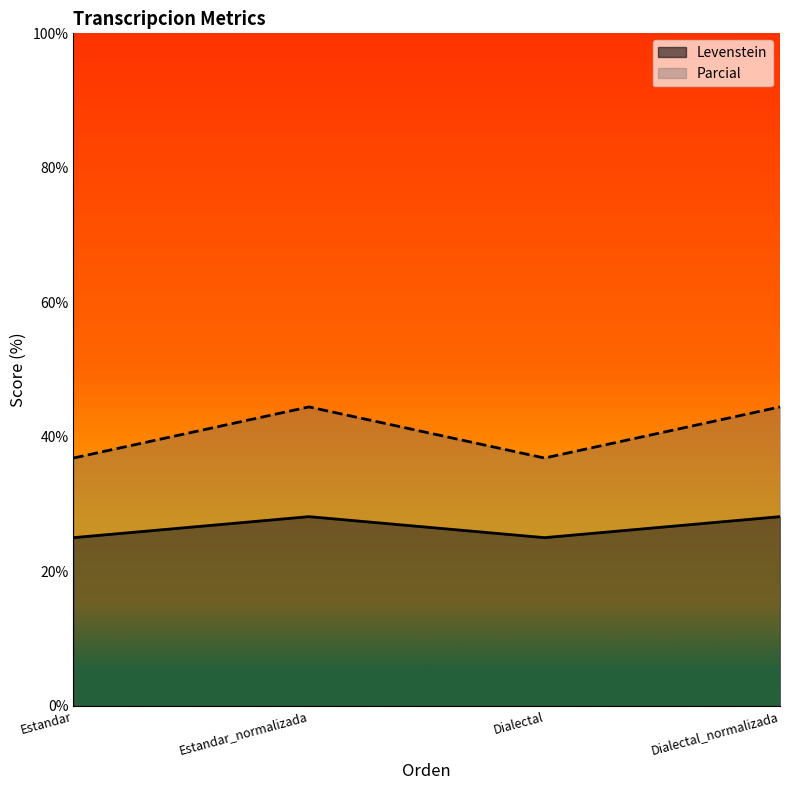

At how many categories does at least one series exceed 28?

4